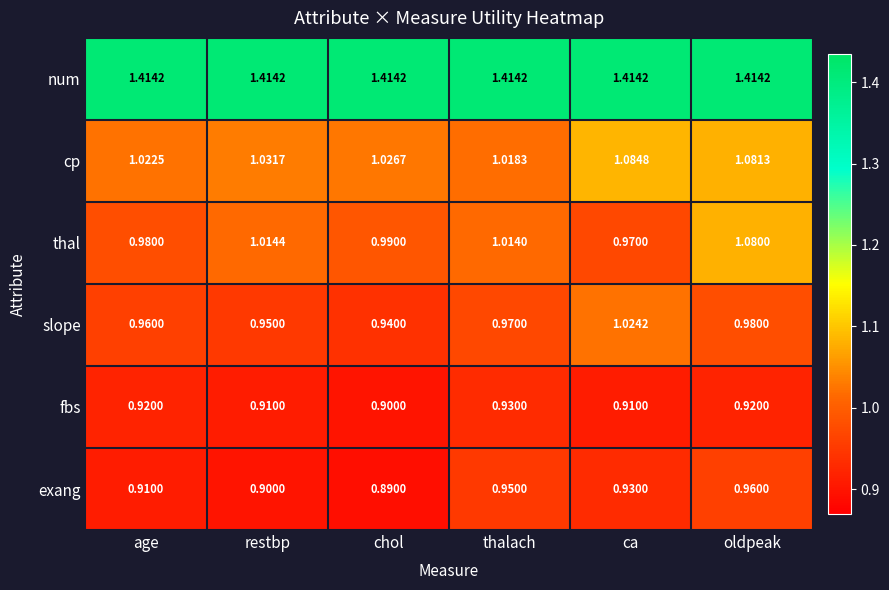

At oldpeak, list the series in order from largest to smallest.

num, cp, thal, slope, exang, fbs